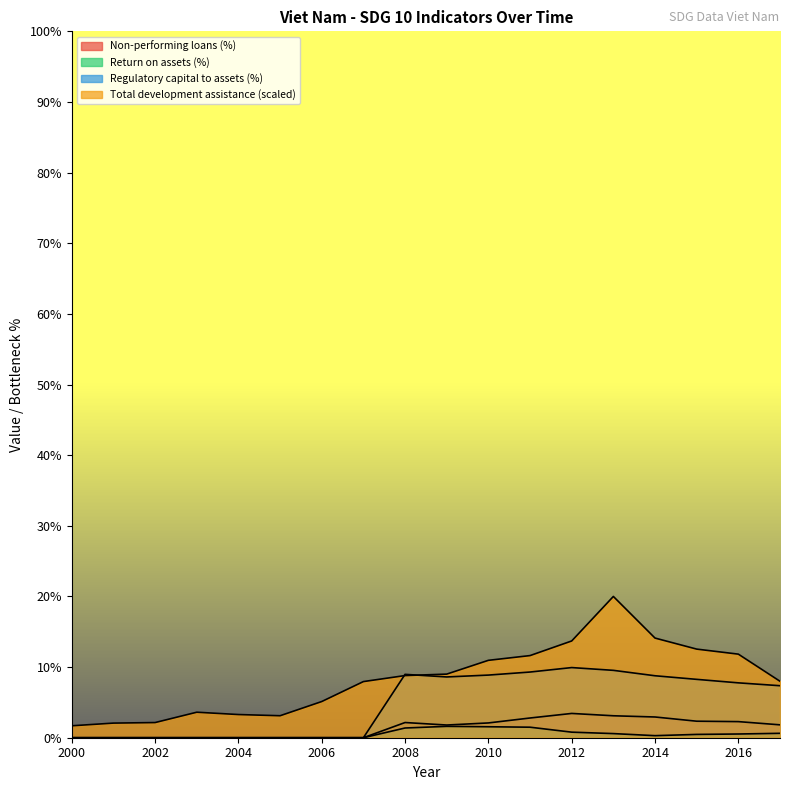

List the series in order of their peak value, highest first.

Total development assistance (USD), Regulatory capital to assets (%), Non-performing loans (%), Return on assets (%)